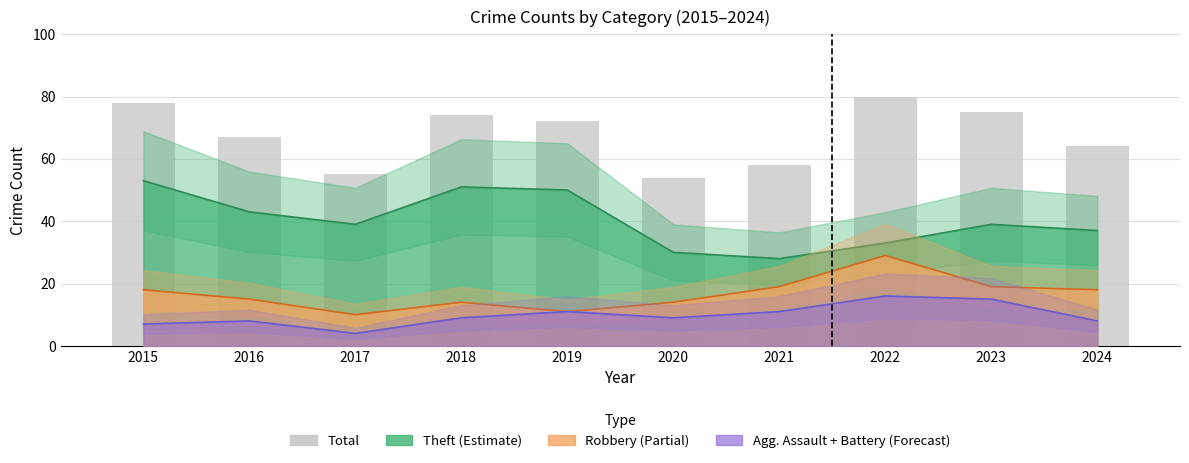

Does the chart contain stacked bars?

No